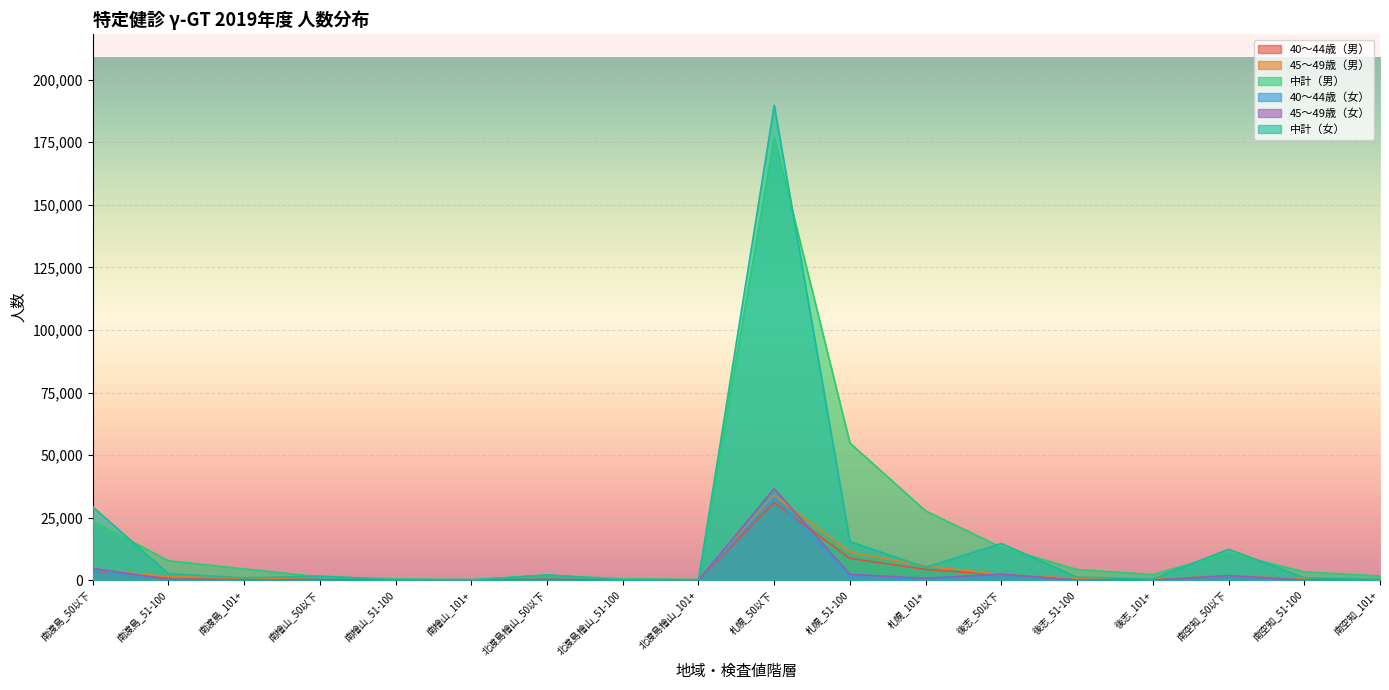

True or false: 45～49歳（男） and 中計（男） intersect in this chart.

False